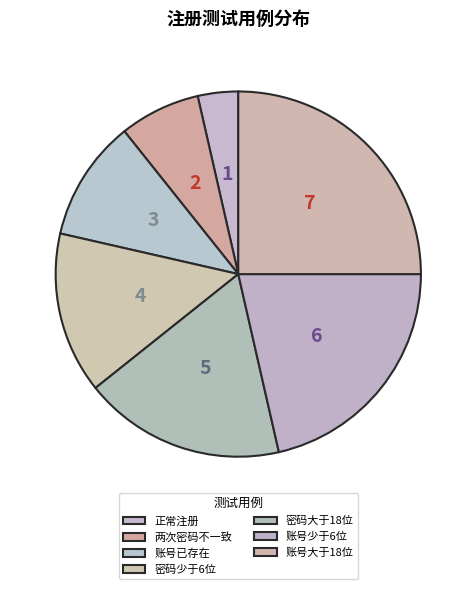

Is the sum of 账号大于18位 and 密码大于18位 greater than half?

No